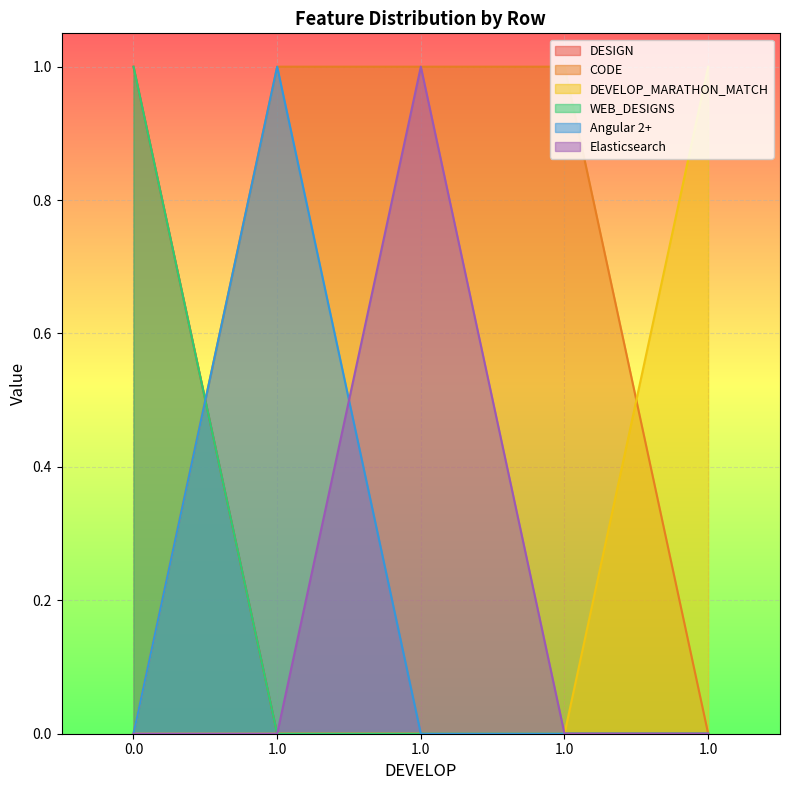

Count the CODE values in the range 0 to 1.

5